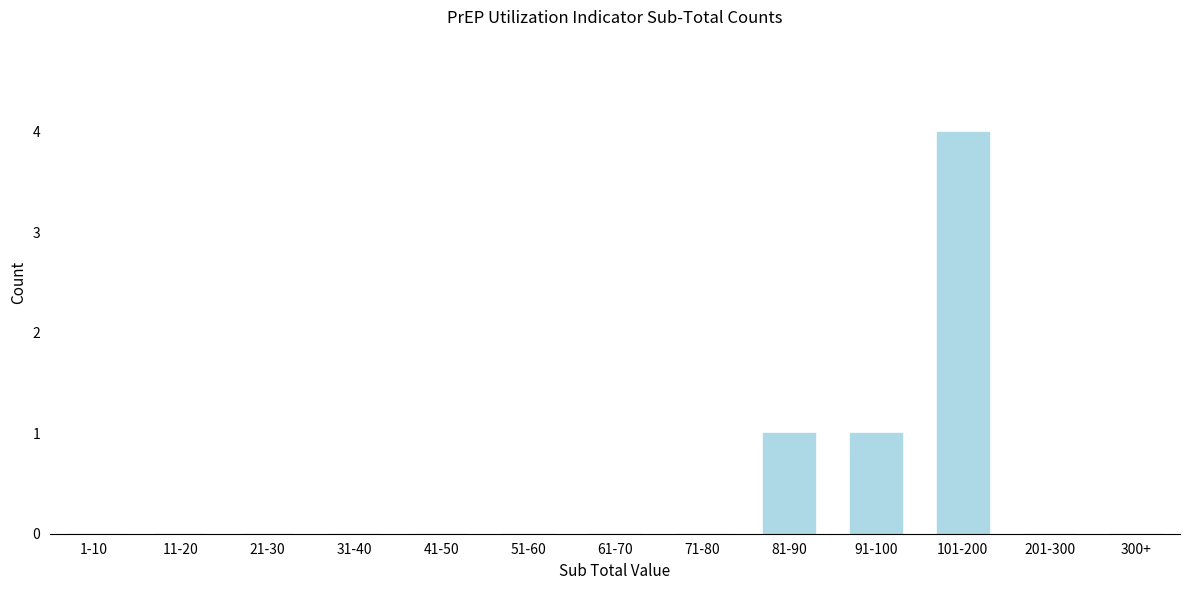

Reading left to right, extract all data points from this chart.

1-10=0	11-20=0	21-30=0	31-40=0	41-50=0	51-60=0	61-70=0	71-80=0	81-90=1	91-100=1	101-200=4	201-300=0	300+=0